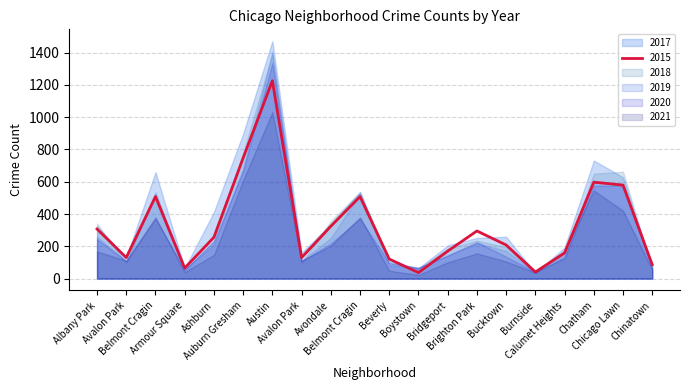

True or false: 2019 and 2017 cross at least once.

True